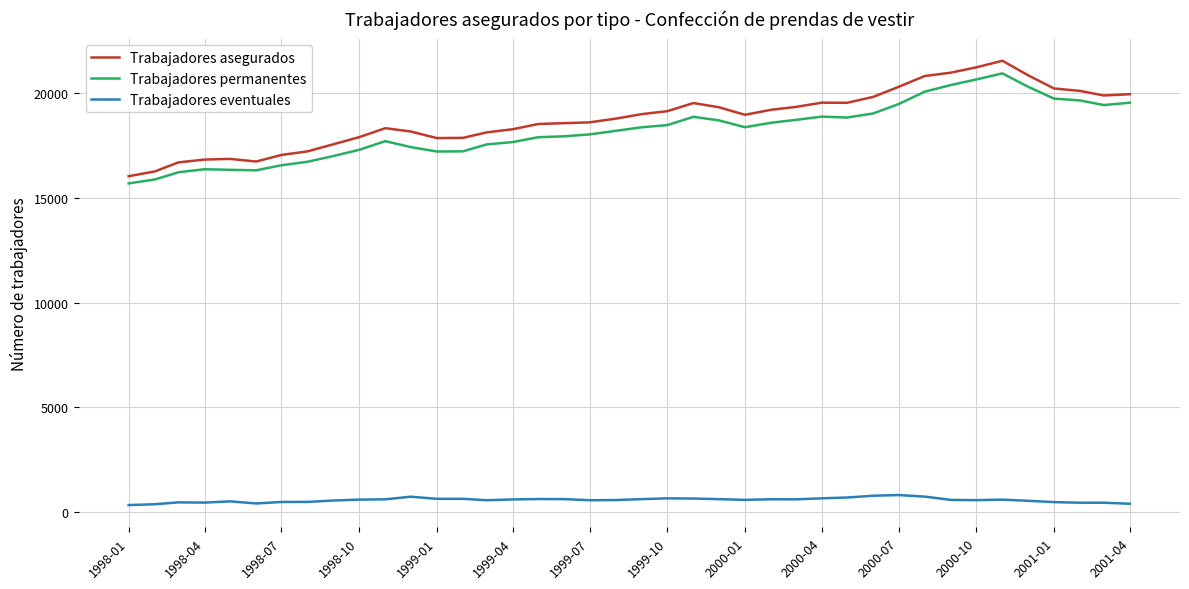

Which series has the largest range (max minus min)?

Trabajadores asegurados